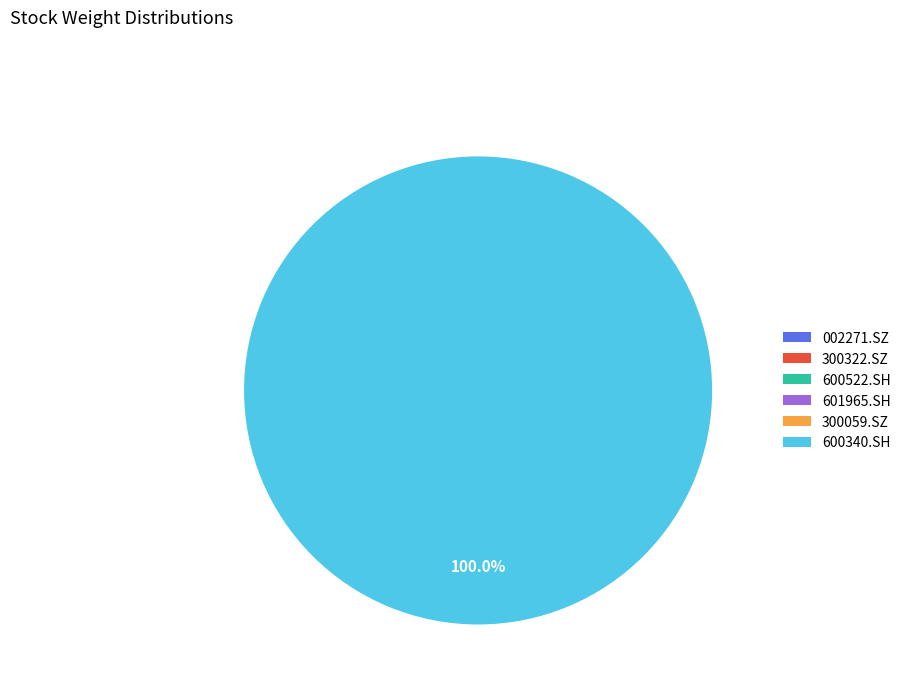

Does any single category account for the majority?

Yes